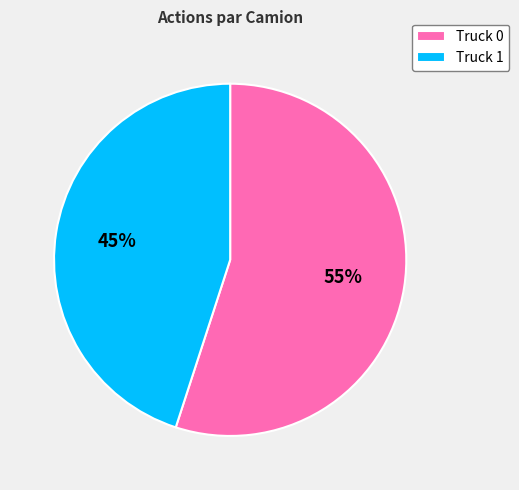

How many slices are in this pie chart?

2